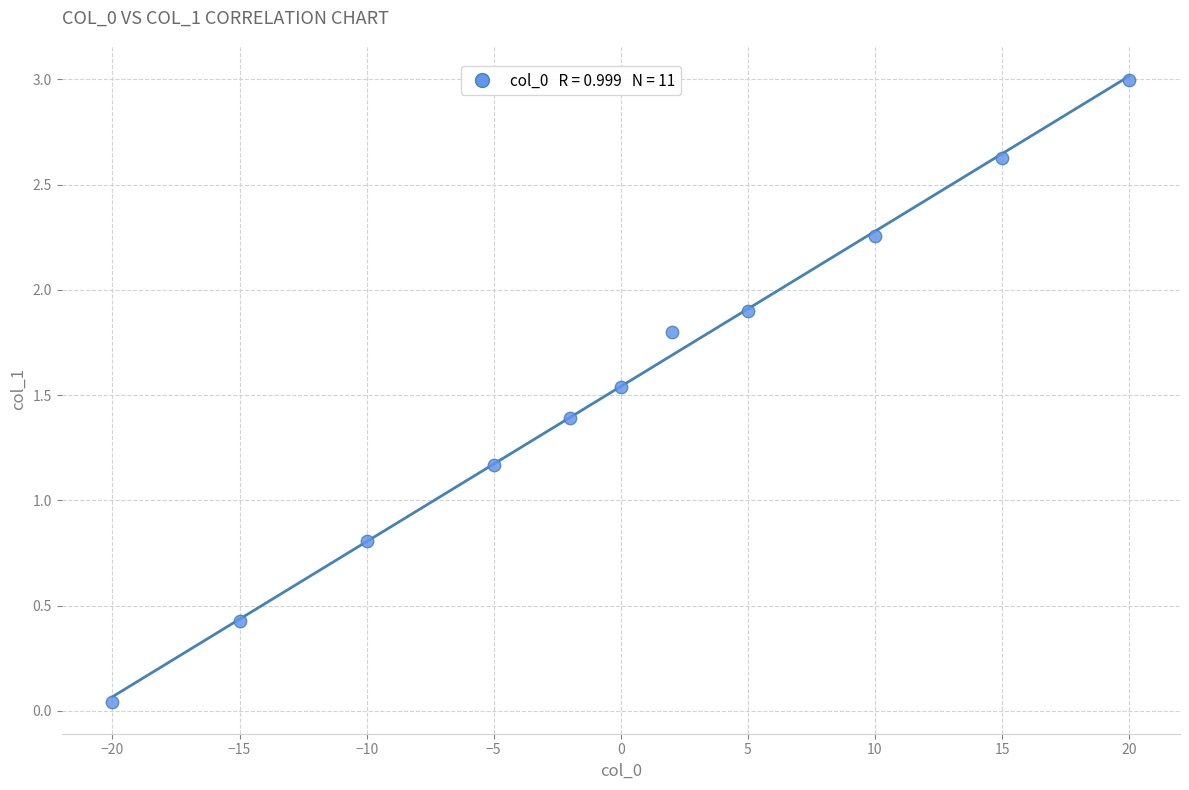

What is the range of X values (max minus min)?

40.0